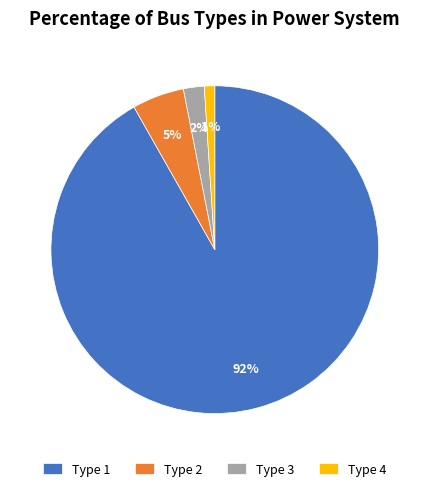

Rank the categories by value from highest to lowest.

Type 1, Type 2, Type 3, Type 4